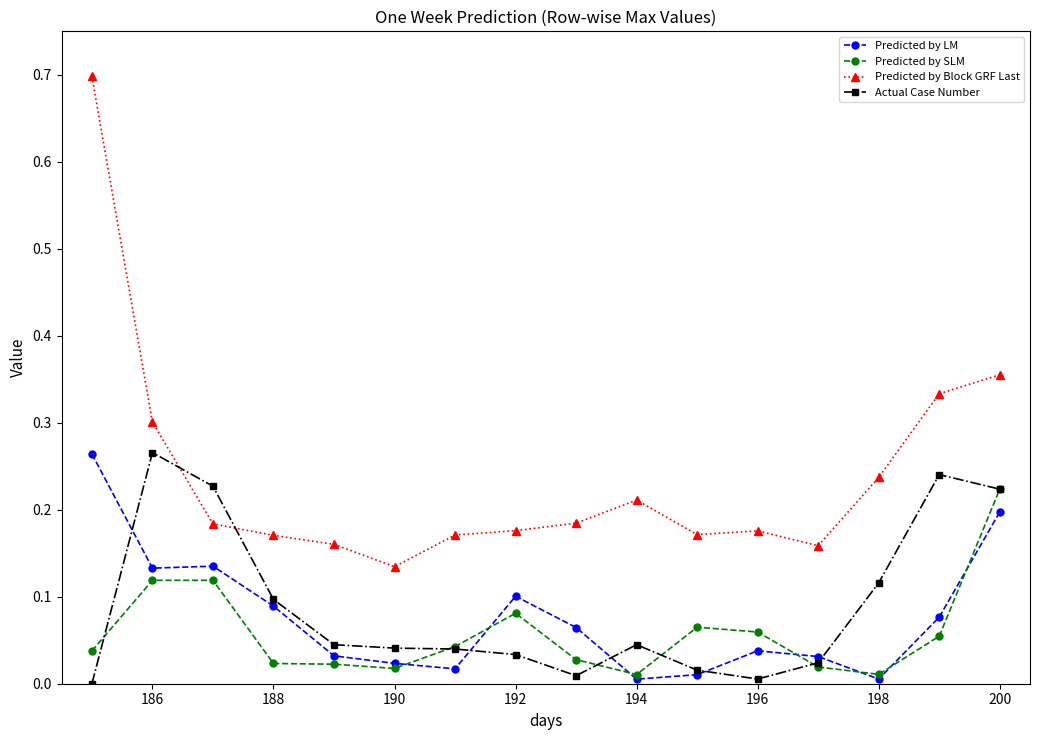

Which series has the largest total across all categories?

Predicted by Block GRF Last